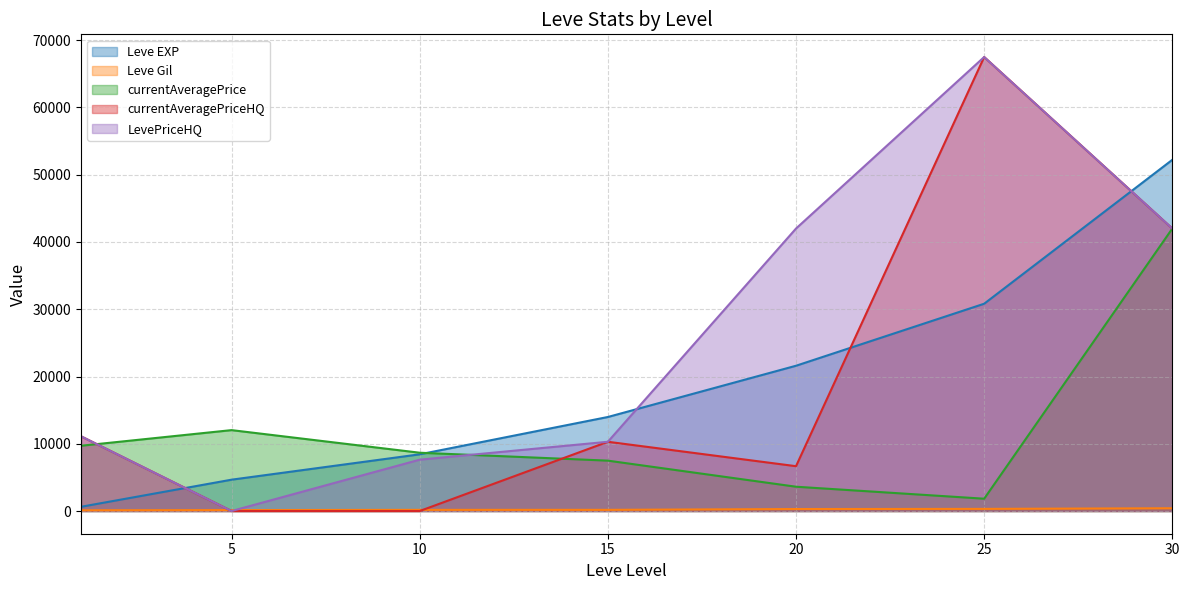

Reading left to right, what are all the values shown in this chart?

Leve EXP: 630	4660	8430	13980	21600	30820	52220
Leve Gil: 112	140	172	174	295	317	410
currentAveragePrice: 9704	12028	8669	7490	3613	1831	42000
currentAveragePriceHQ: 11109	0	0	10297	6666	67500	42000
LevePriceHQ: 11109	0	7634	10297	42000	67500	42000